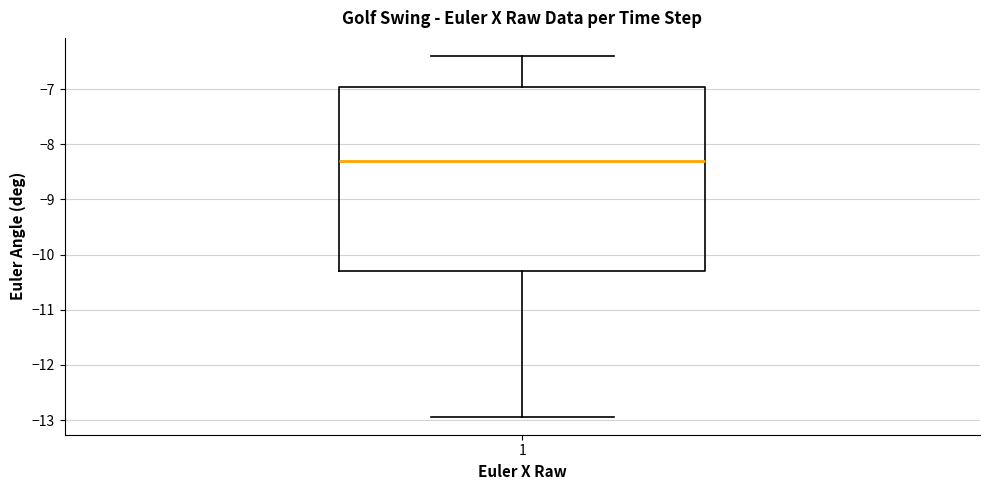

Read this box plot against the y-axis: the position of the median line, the range covered by the box, and the ends of both whiskers. The values are not printed on the chart, so give them approximately, as read against the axis.

median -8.3, box -10.3 to -7.0, whiskers -12.9 to -6.4